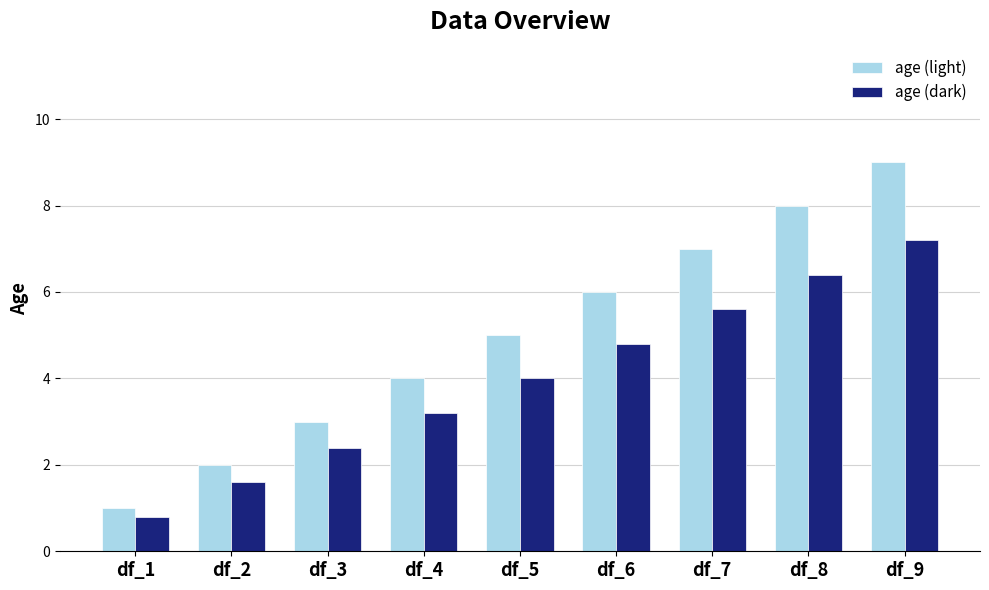

How many series are shown in this chart?

2